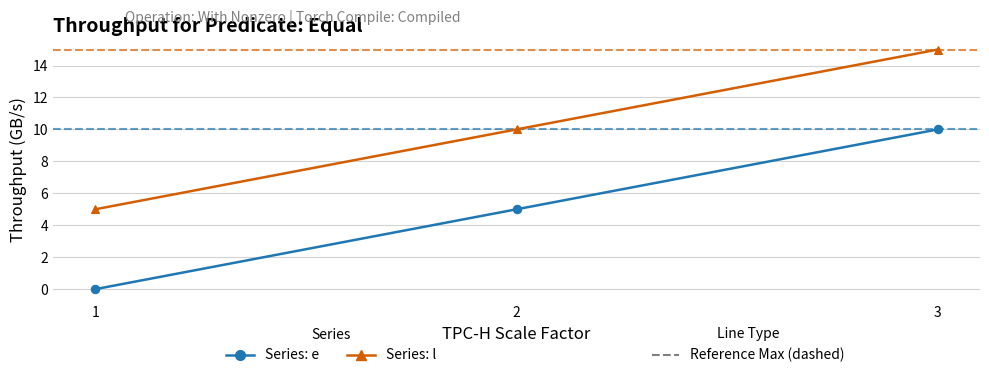

Reading left to right, list all the values displayed in this chart.

e: 1=0	2=5	3=10
l: 1=5	2=10	3=15